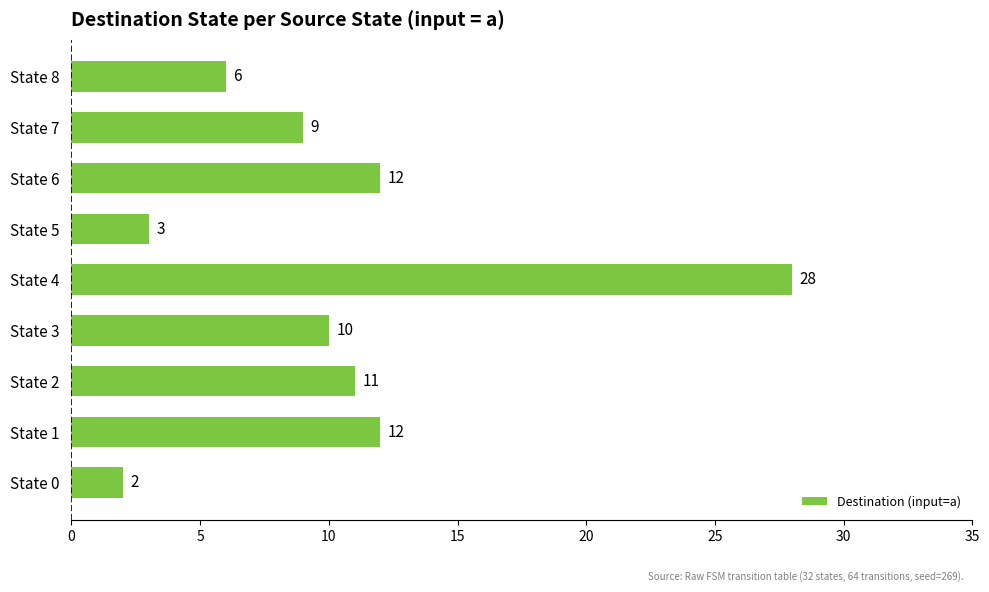

Reading bottom to top, extract all data points from this chart.

2	12	11	10	28	3	12	9	6